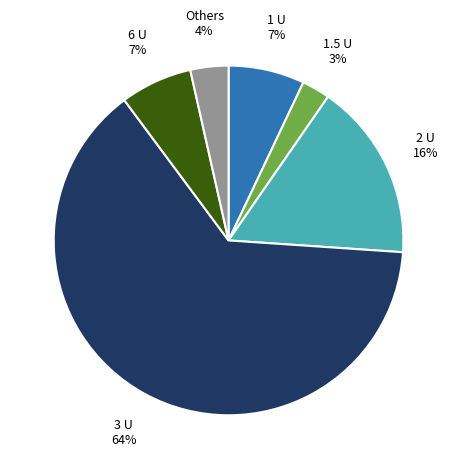

To the nearest percent, what is the average slice percentage?

17%